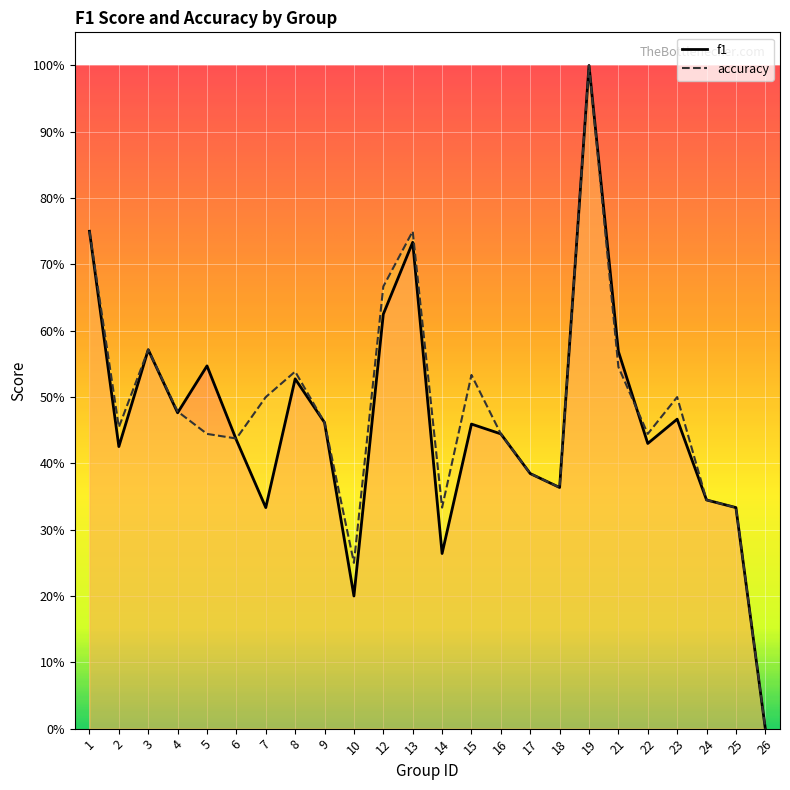

What is the sum of the f1 values at 8 and 5?

1.1